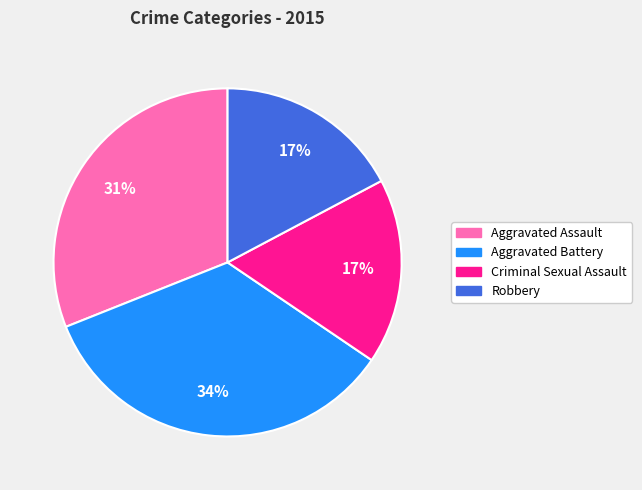

Is Criminal Sexual Assault the majority of the pie?

No